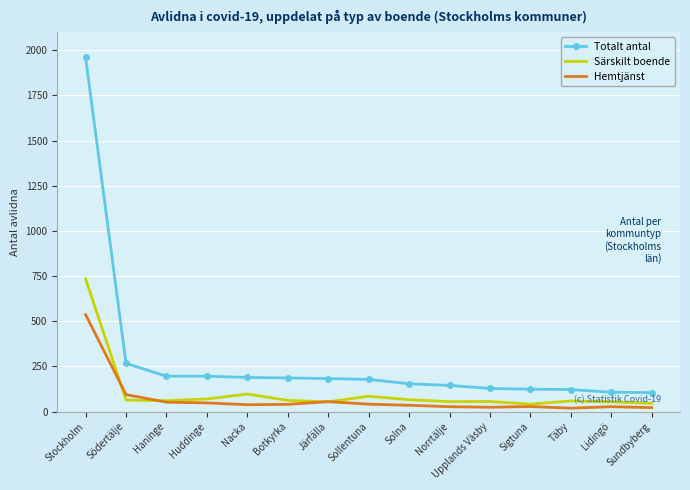

True or false: Hemtjänst and Totalt antal cross at least once.

False